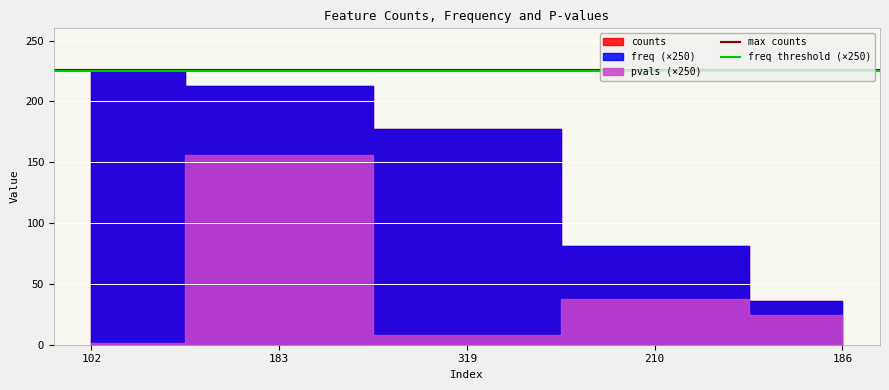

Which category has the highest value across all series?

102